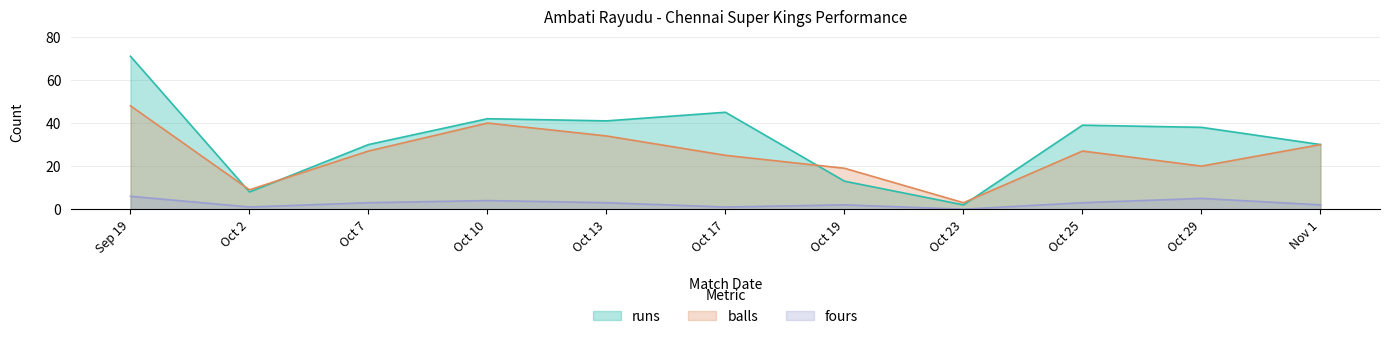

Which label corresponds to the largest value in the chart?

Sep 19